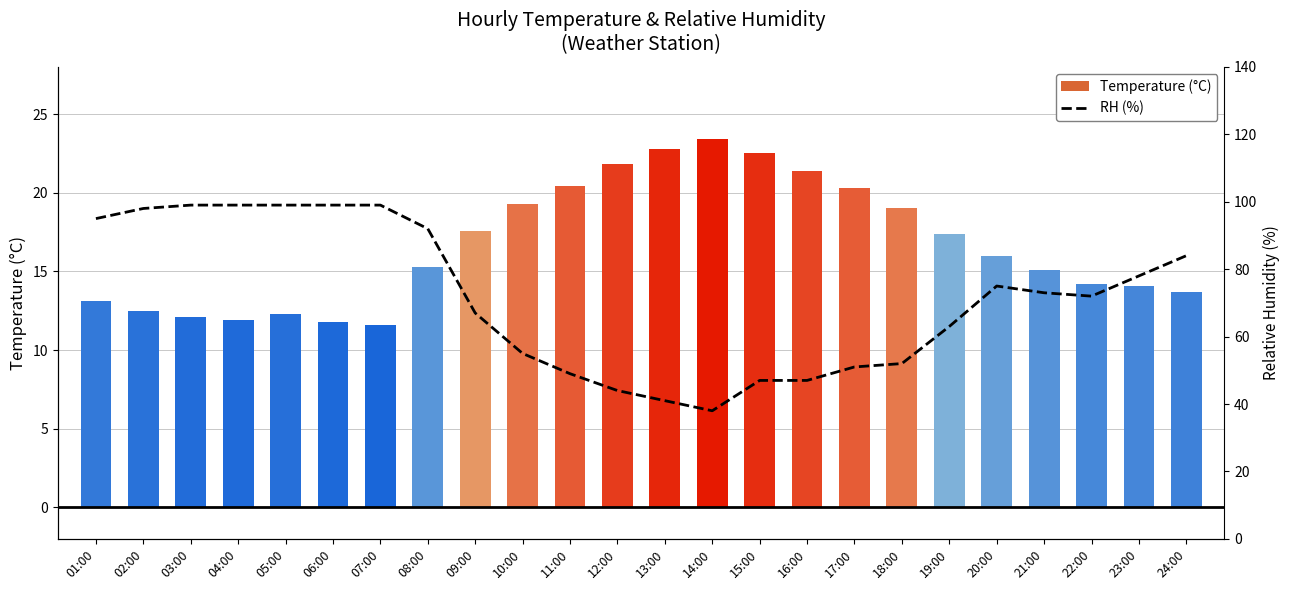

How many data points in Temperature are less than 16?

12